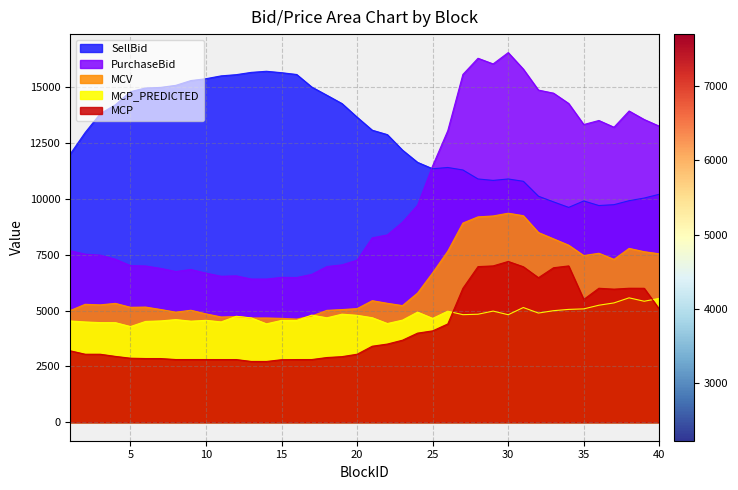

True or false: MCV and MCP intersect in this chart.

False